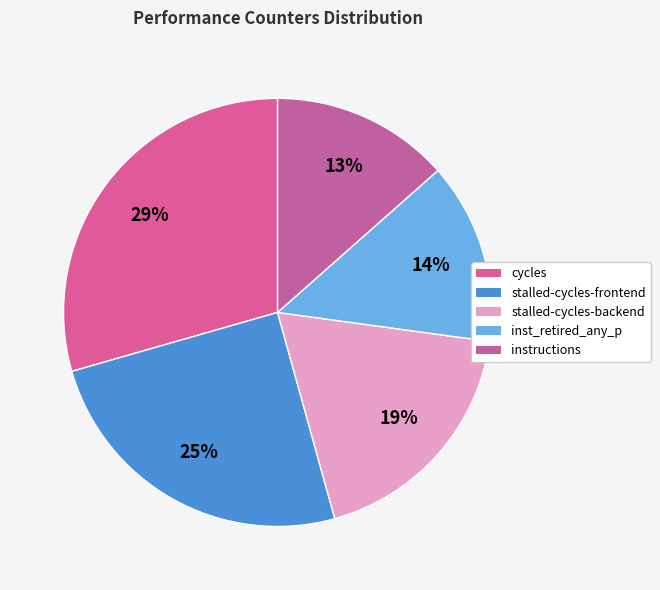

What is the largest slice in the pie chart?

cycles